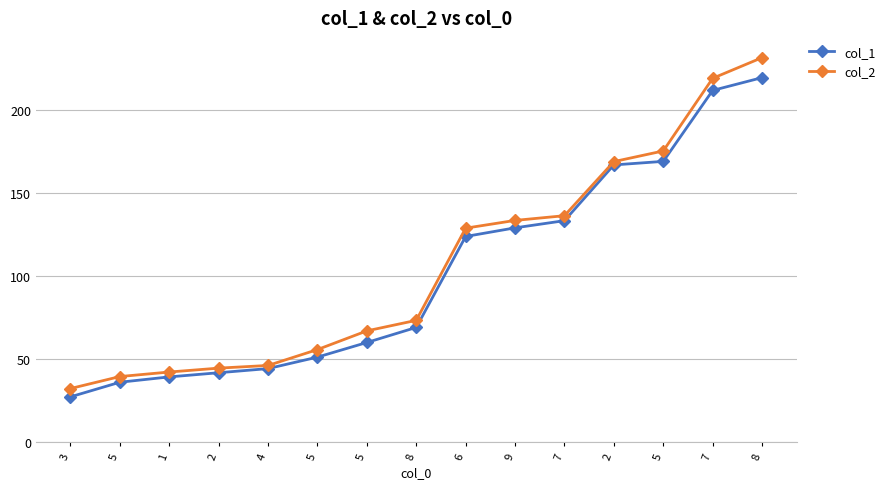

How many lines are shown in the chart?

2